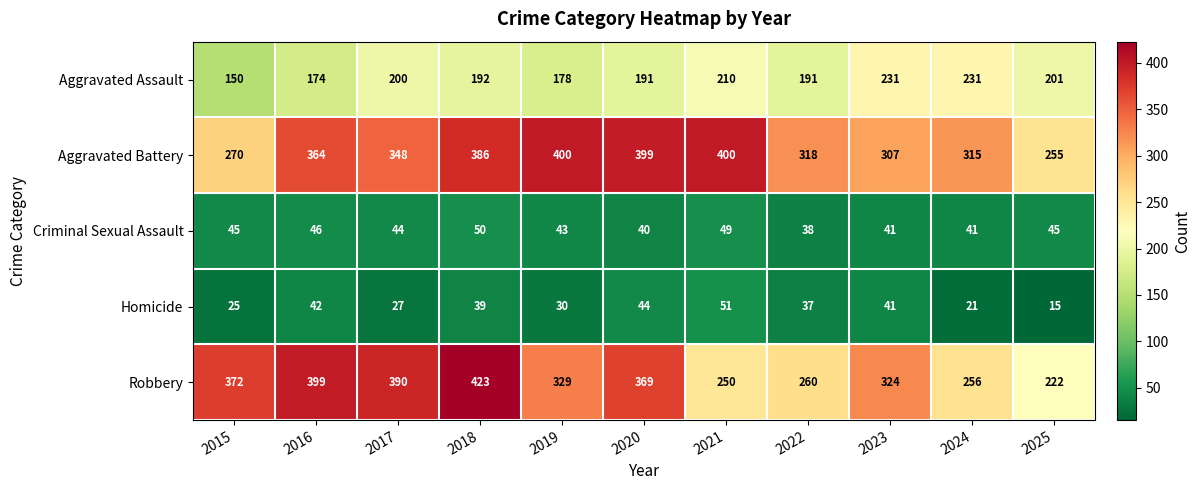

What value does the Homicide series have at 2019, to the nearest 10?

30